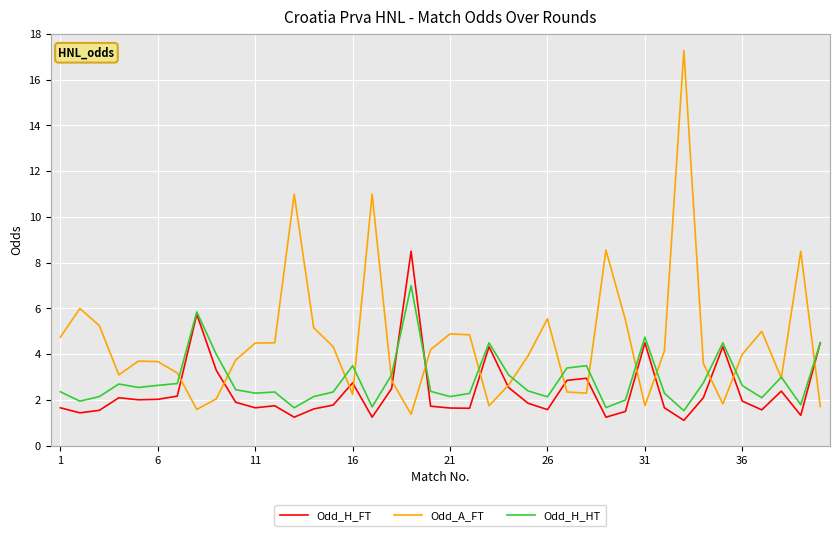

What are all the series names shown in the legend?

Odd_H_FT, Odd_A_FT, Odd_H_HT